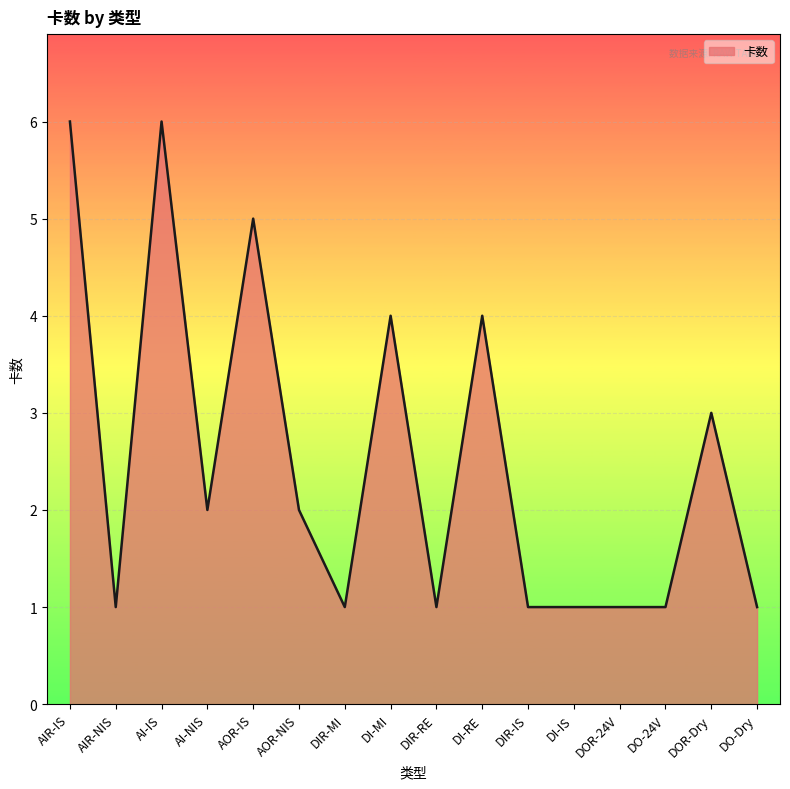

What is the change in value from AI-NIS to DI-IS?

-1